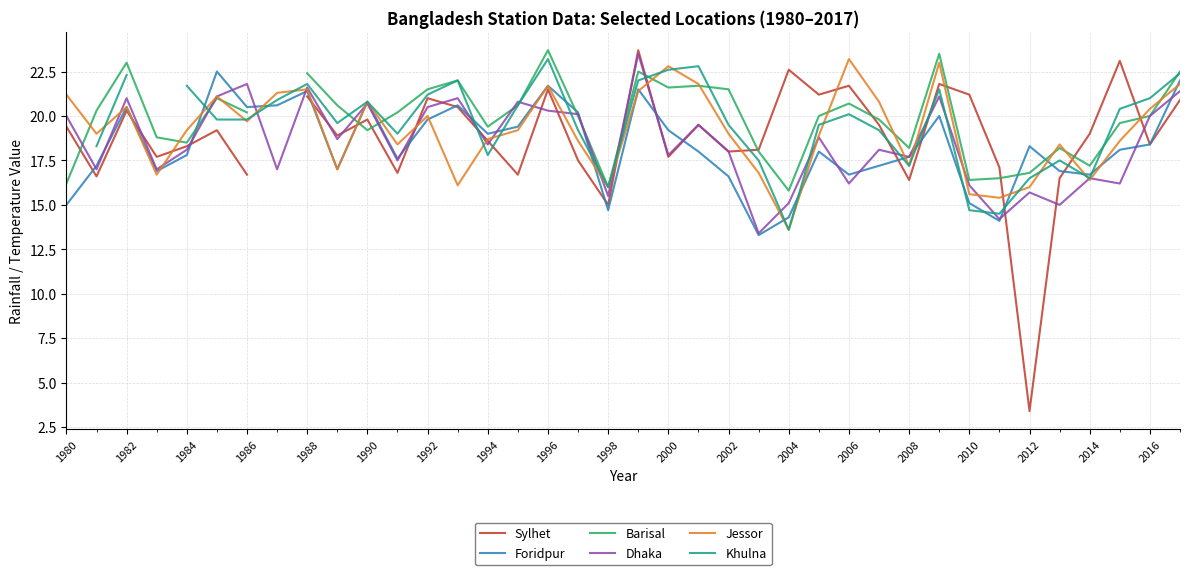

Is it true that Jessor equals 24.6 at 1998?

False